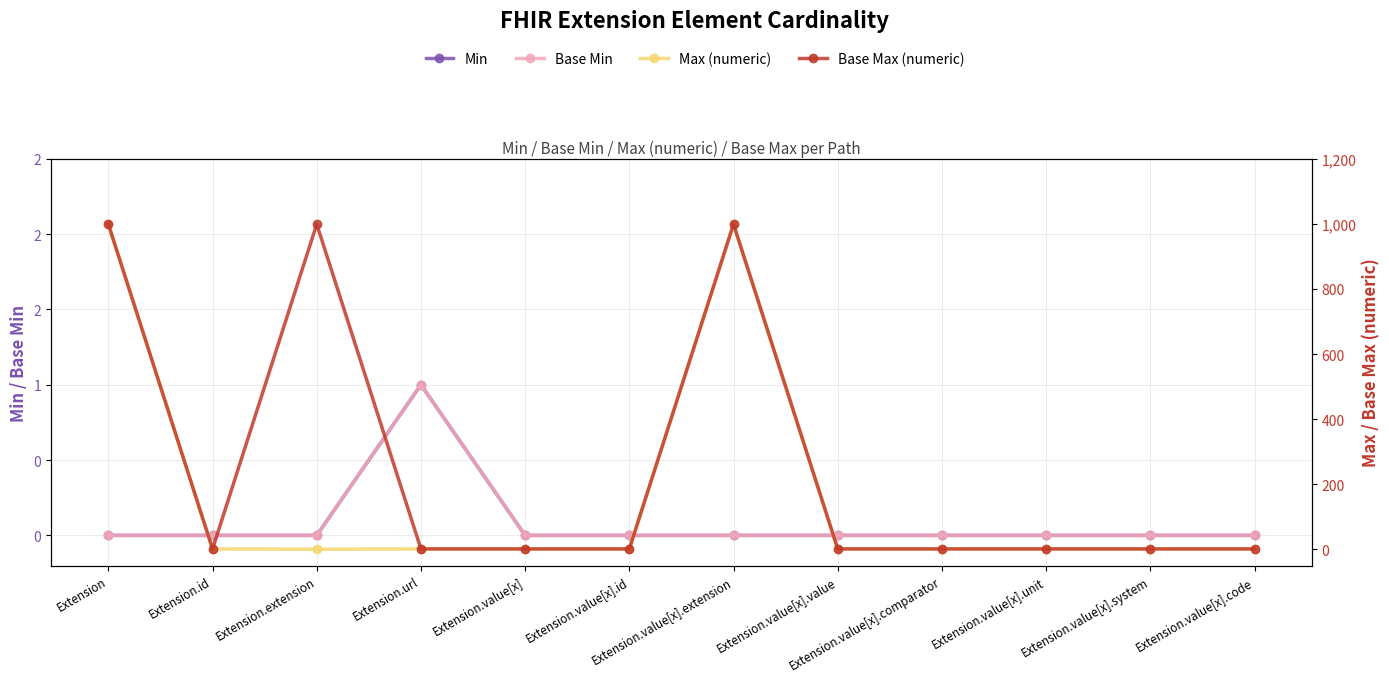

Rank the series at Extension from highest to lowest value.

Max (numeric), Base Max (numeric), Min, Base Min